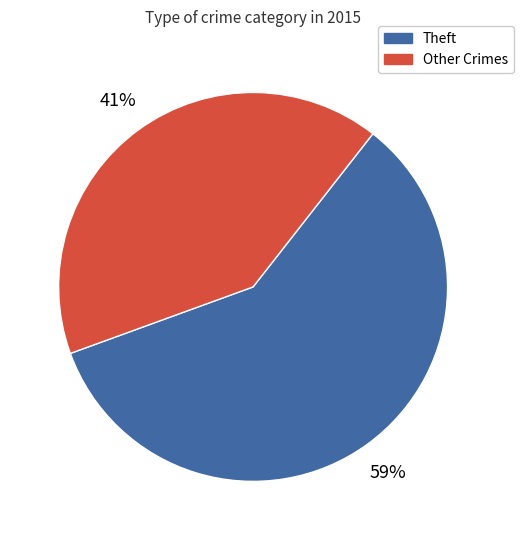

How many slices are in this pie chart?

2